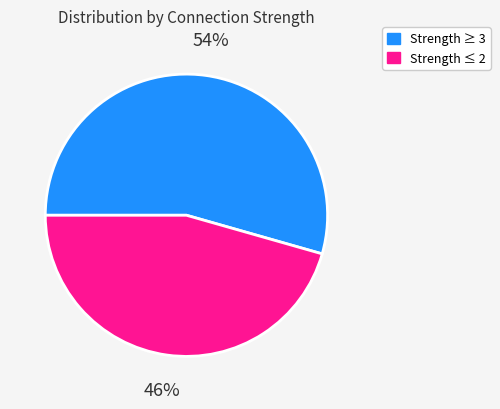

To the nearest percent, what is the average slice percentage?

50%